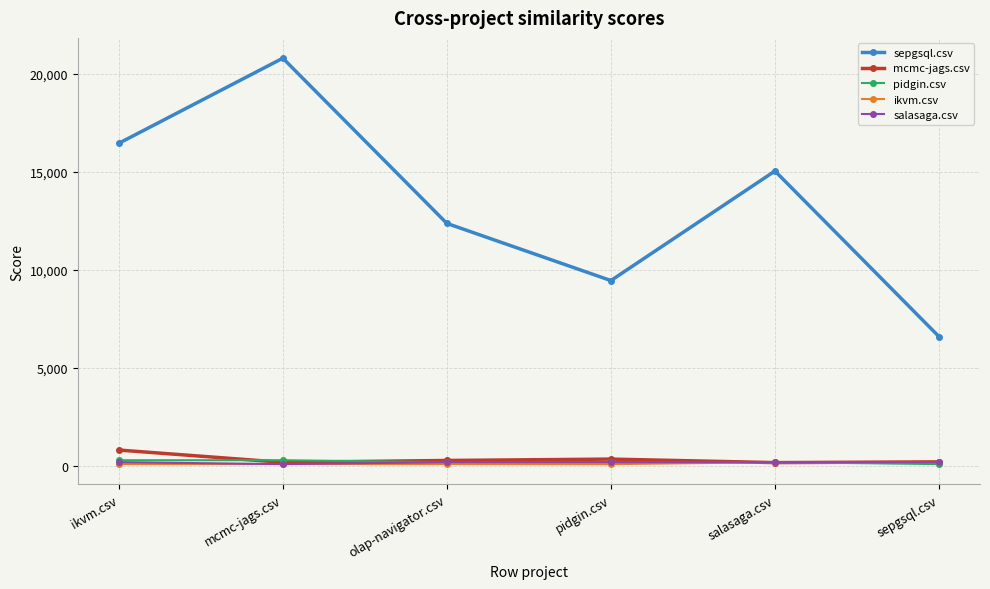

List the labels in order of sepgsql.csv value, largest first.

mcmc-jags.csv, ikvm.csv, salasaga.csv, olap-navigator.csv, pidgin.csv, sepgsql.csv